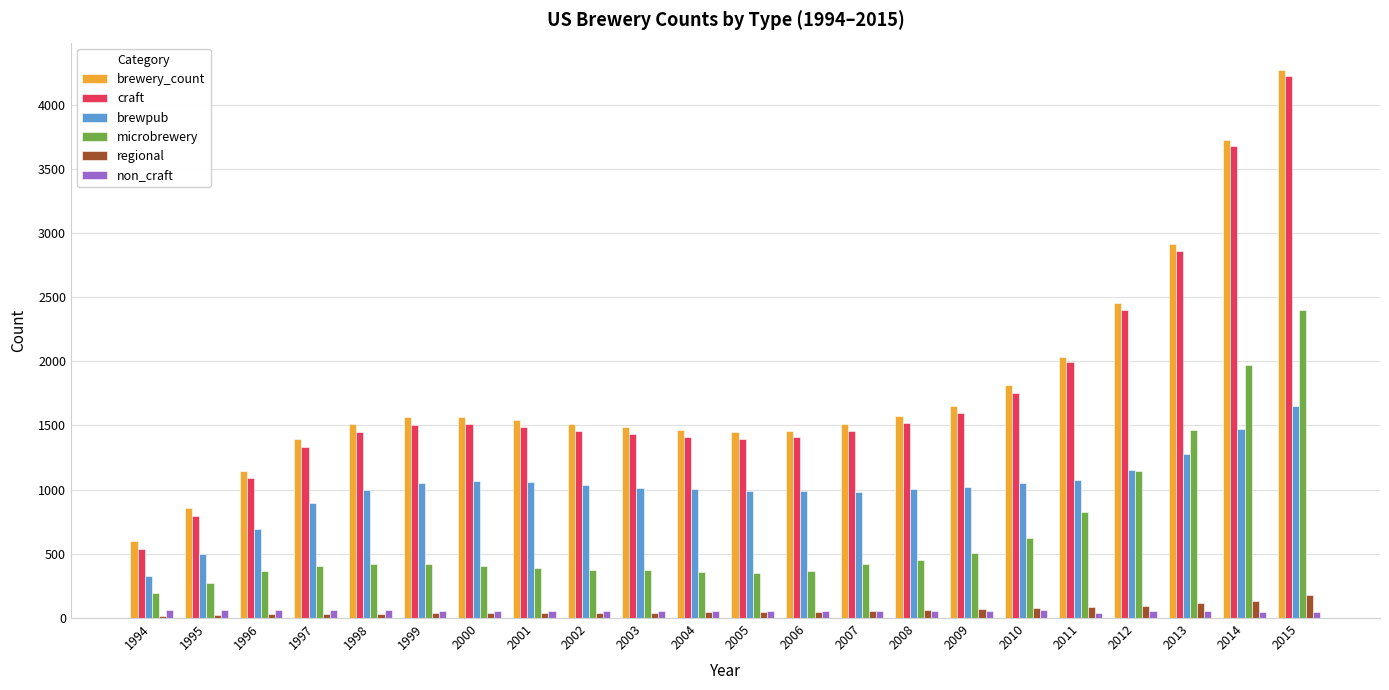

Between 2000 and 2010, which series saw the biggest shift?

brewery_count